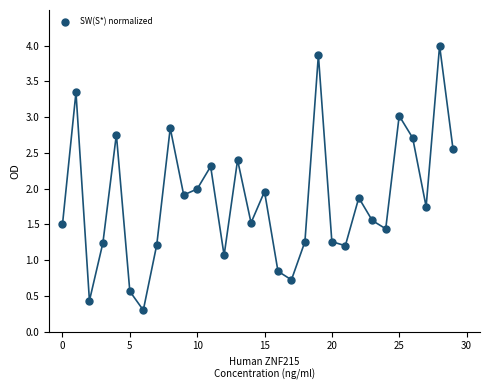

What is the range of Y values (max minus min)?

3.7